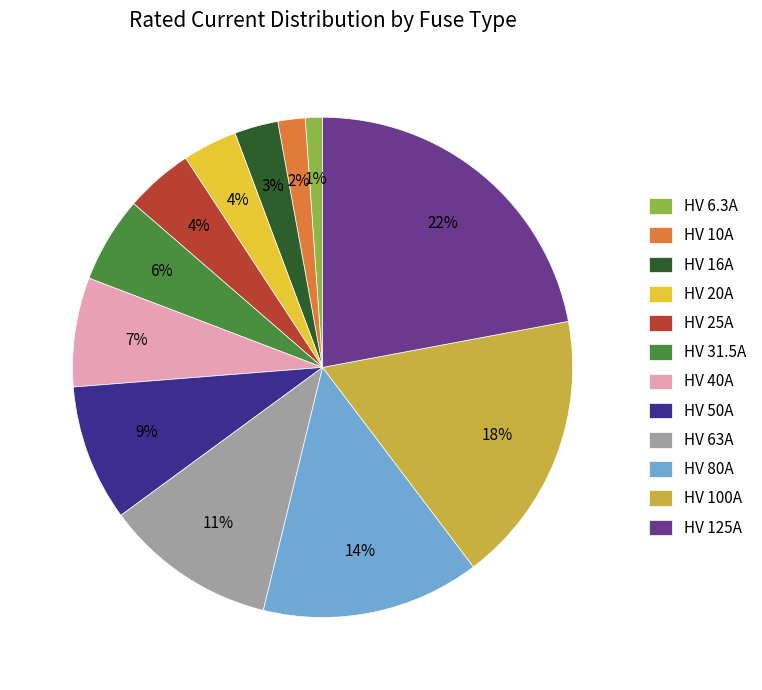

Is it true that HV 125A is 13% of the pie?

False